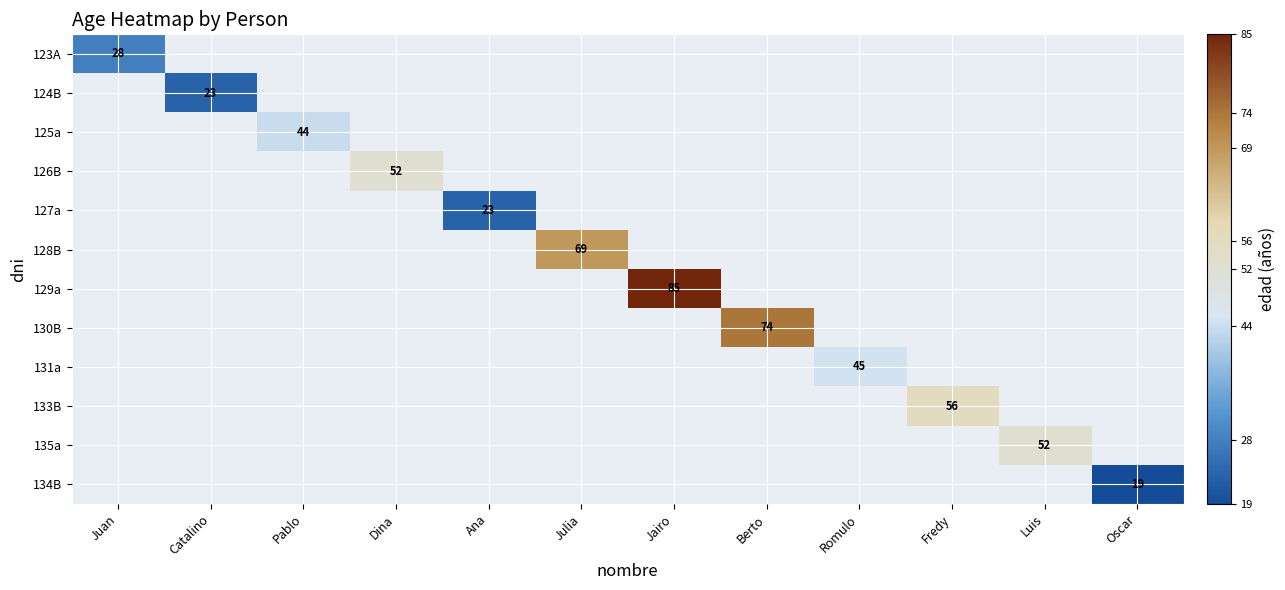

How many categories are shown in the chart?

12